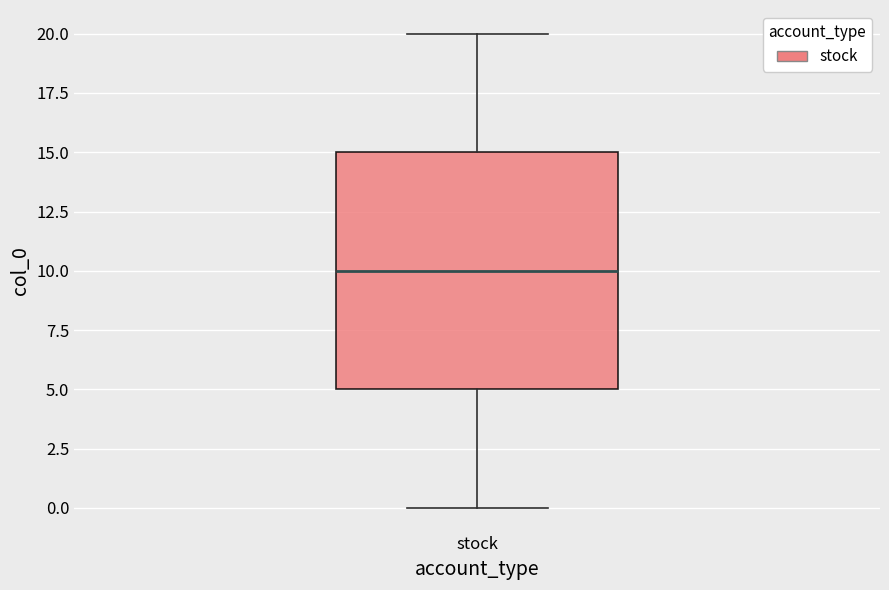

Where does the median line of the box for stock sit on the y-axis? The values are not printed on the chart, so give them approximately, as read against the axis.

10